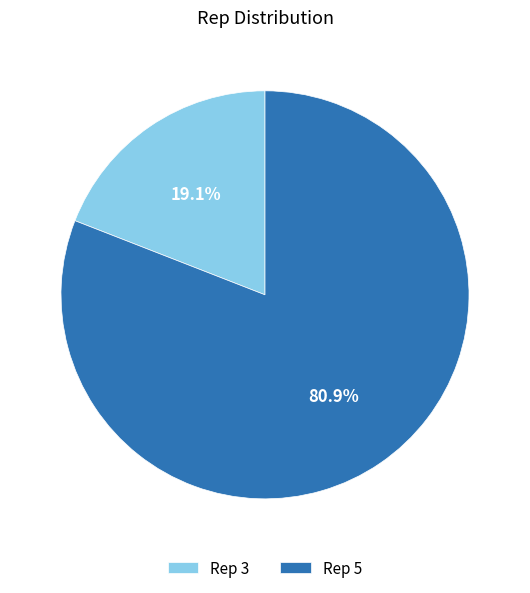

To the nearest percent, what is the combined percentage of Rep 3 and Rep 5?

100%